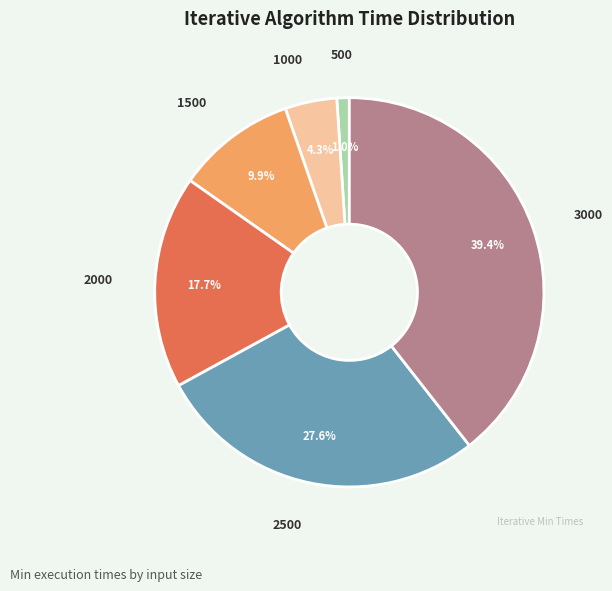

To the nearest percent, what is the average slice percentage?

17%